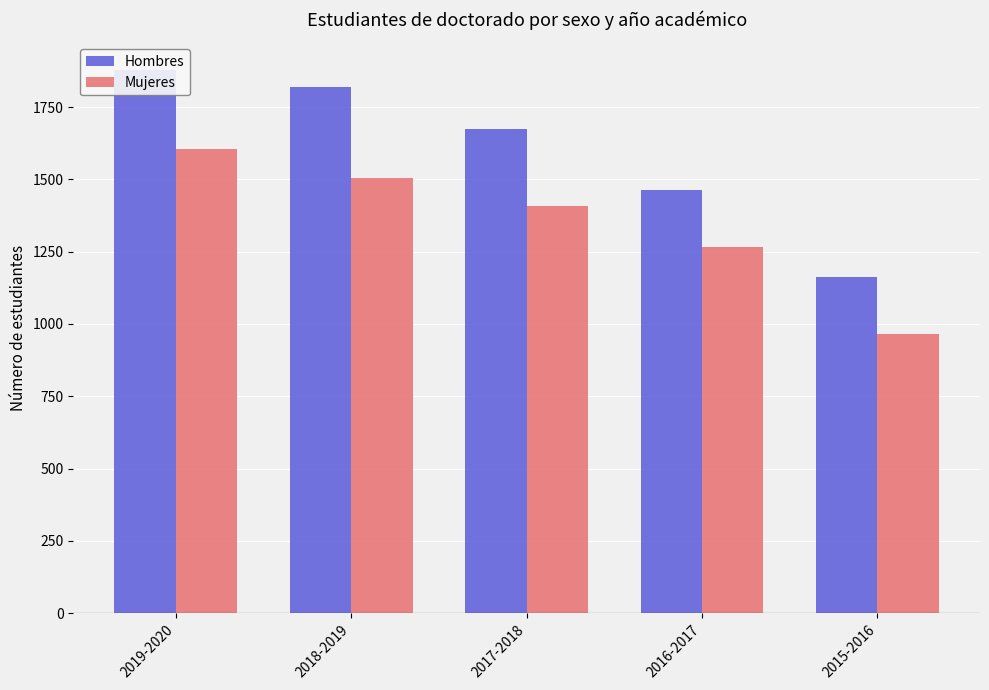

True or false: Hombres has a value of 1162 at 2015-2016.

True